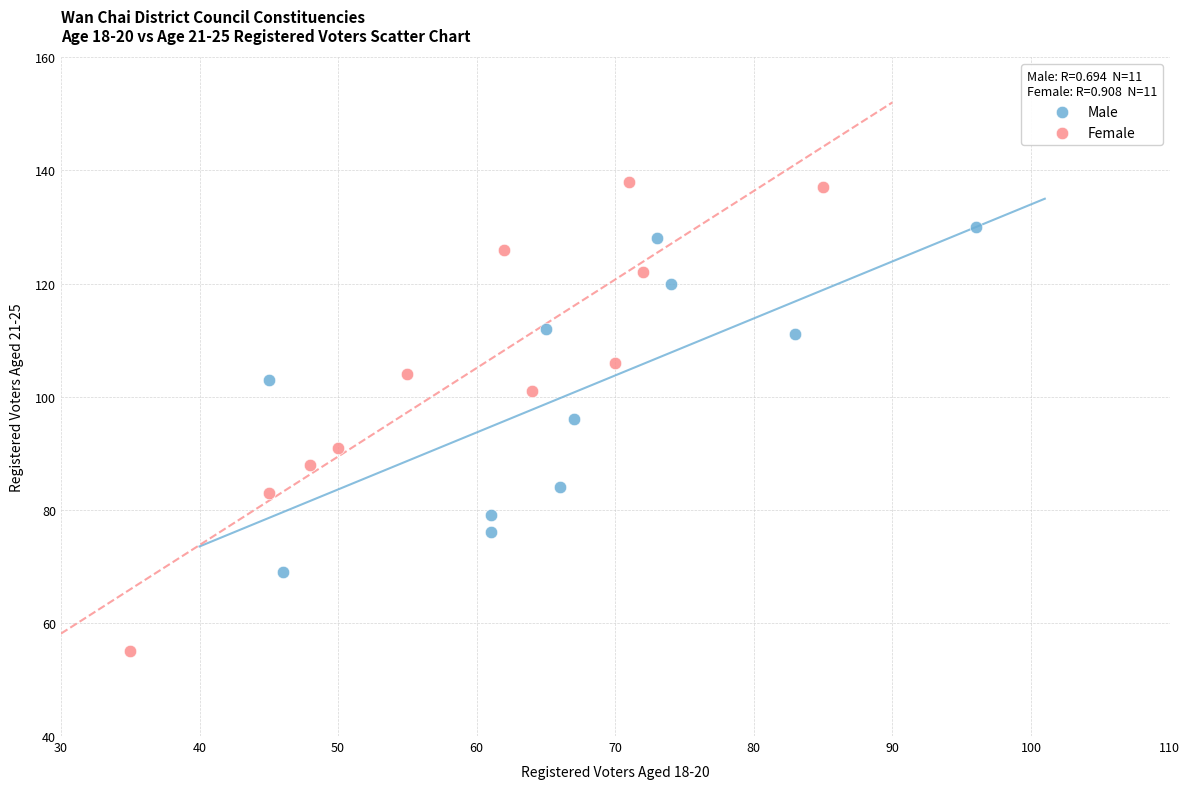

Which series contains the lowest Y value?

Female